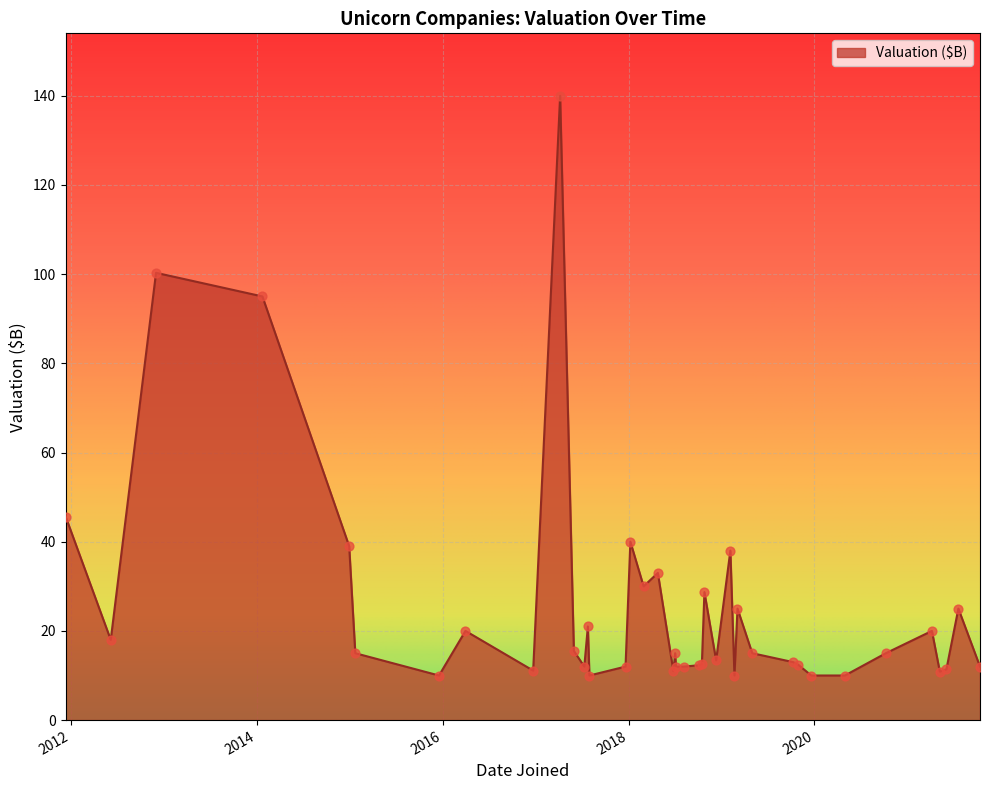

What is the greatest value displayed?

140.0